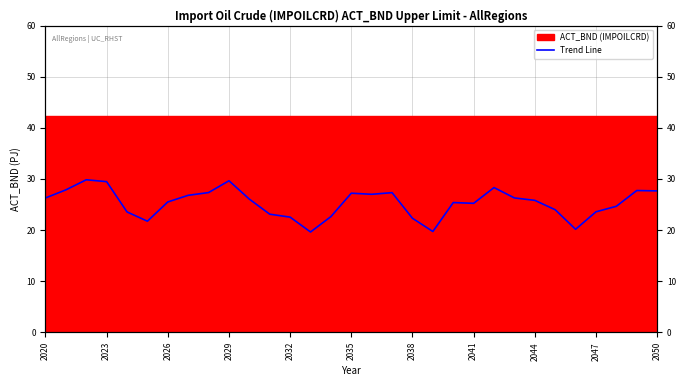

True or false: there are more than 0 points higher than both neighbors.

True